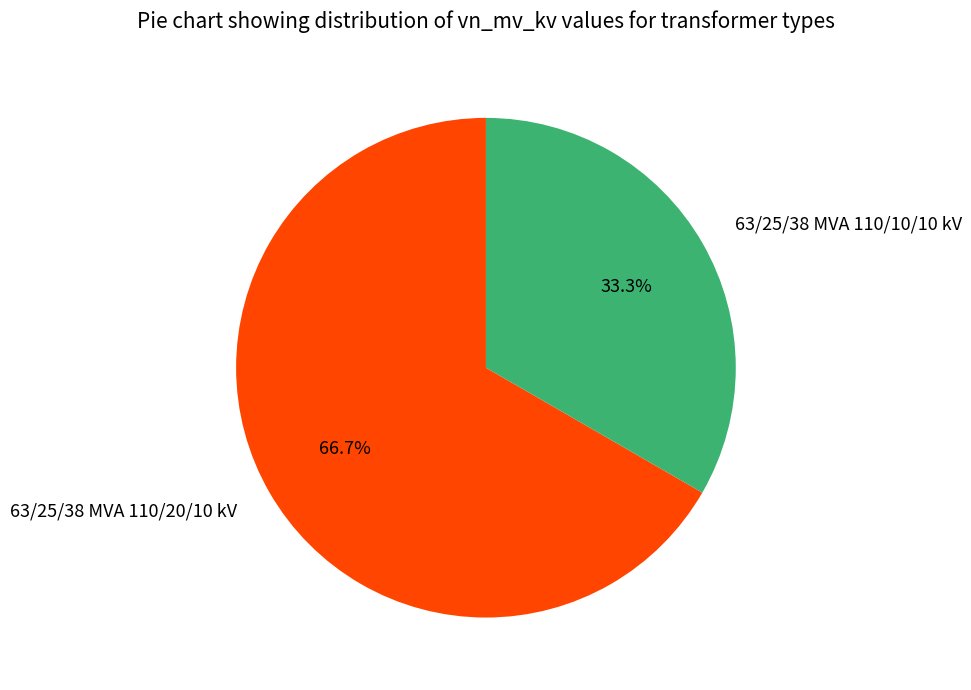

What percentage is the 63/25/38 MVA 110/20/10 kV slice, to the nearest percent?

67%